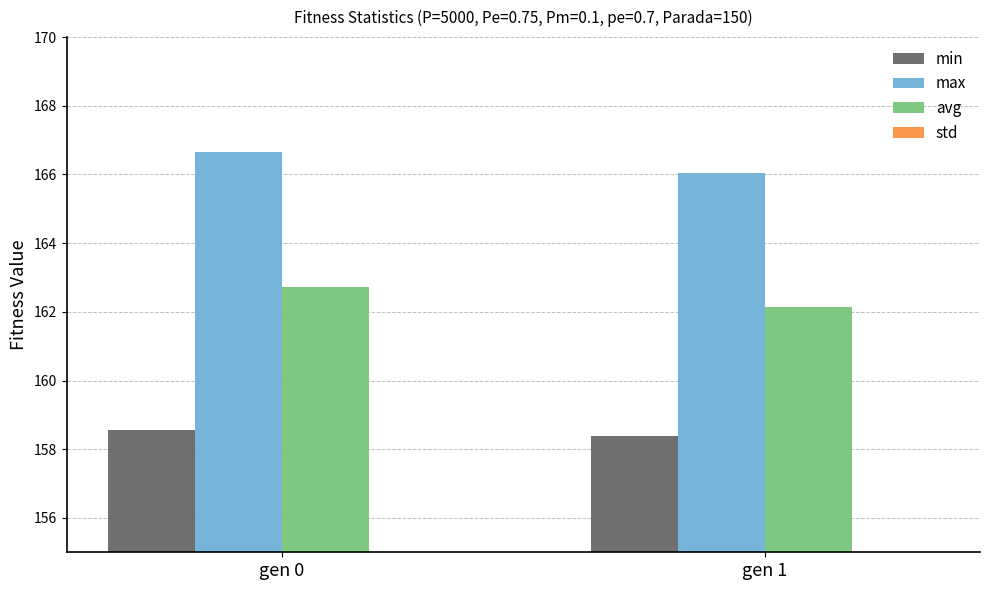

What are all the series names shown in the legend?

min, max, avg, std